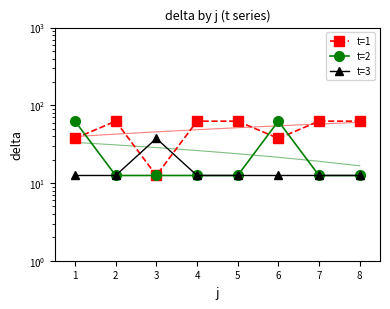

At 1, list the series in order from largest to smallest.

t=2, t=1, t=3